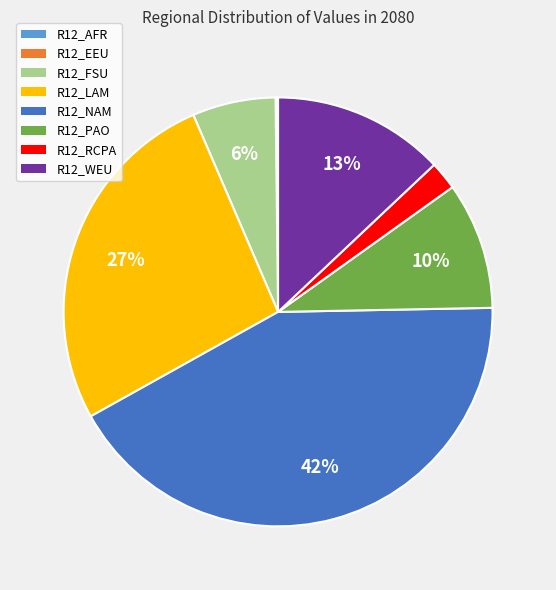

Do R12_RCPA and R12_LAM together represent more than half of the pie?

No